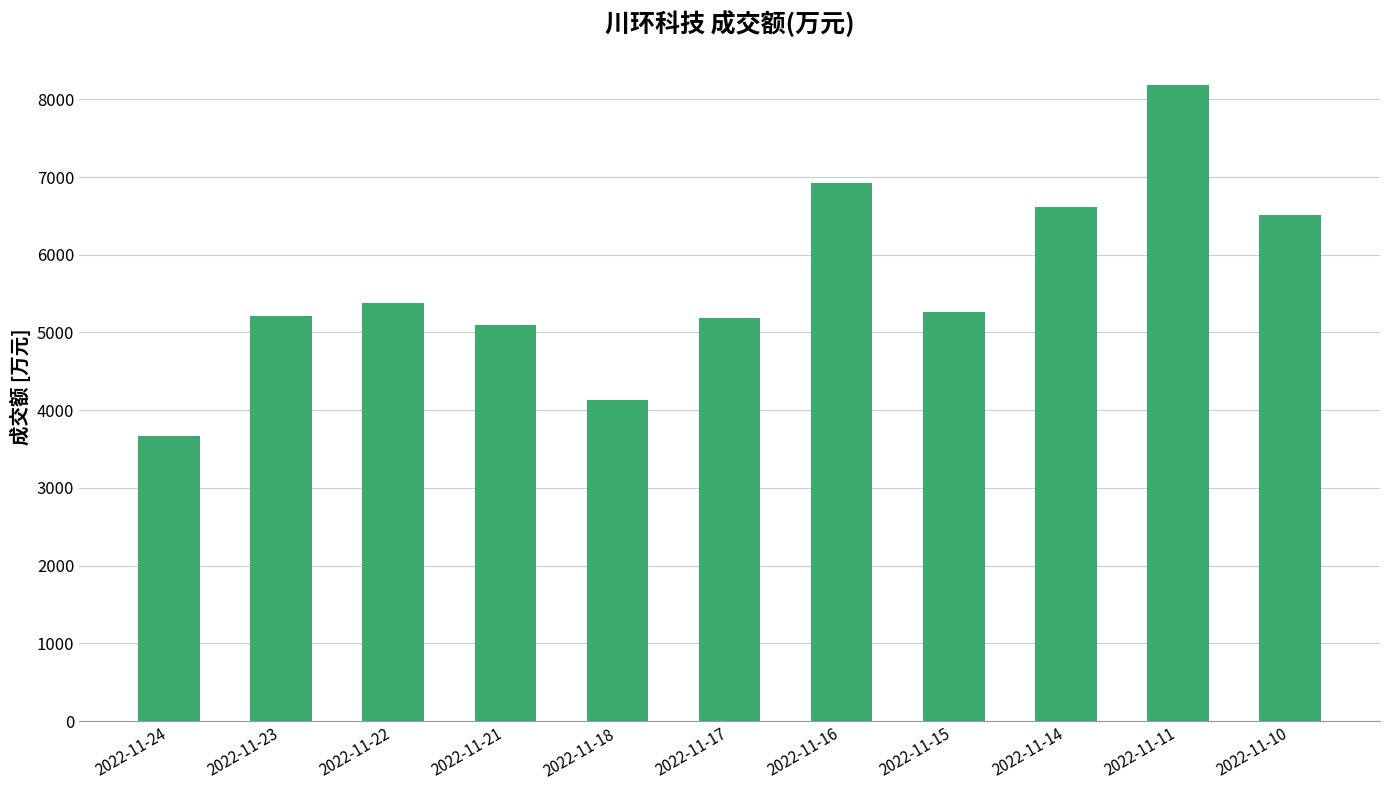

Read the value at 2022-11-15, to the nearest 50.

5250